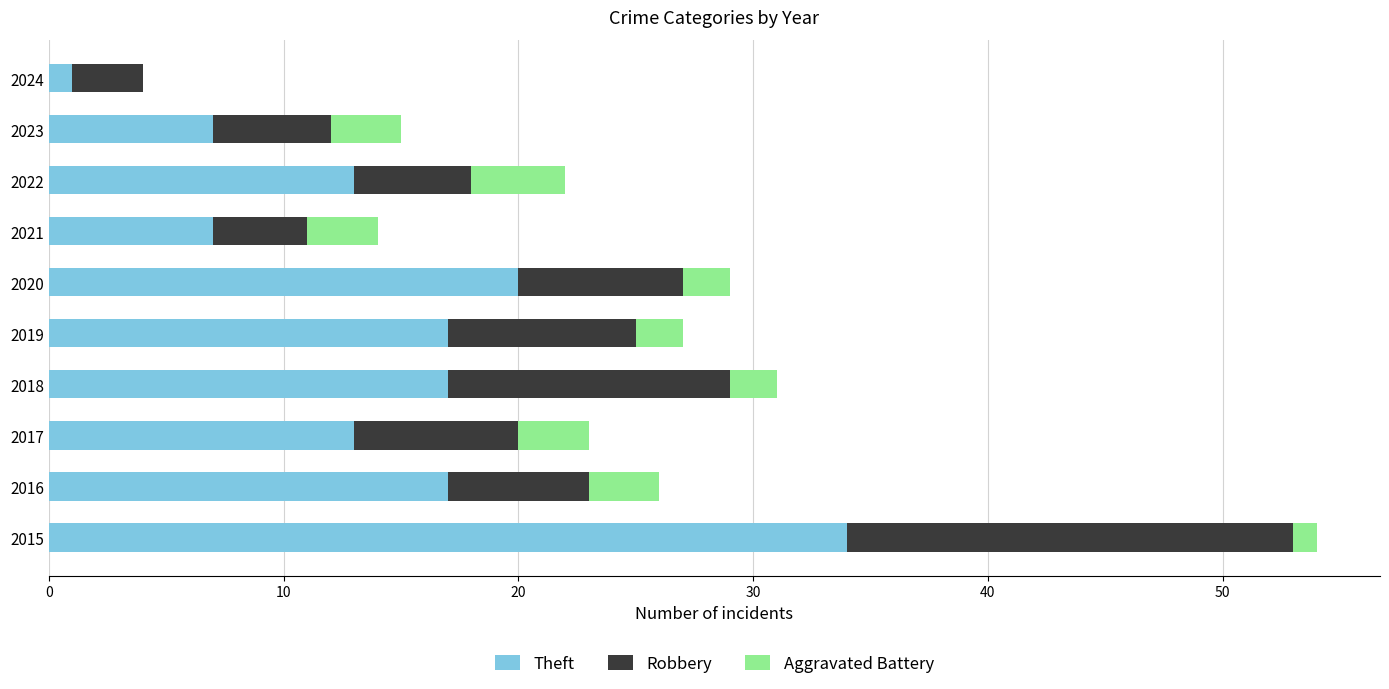

At which label does Theft reach its peak?

2015